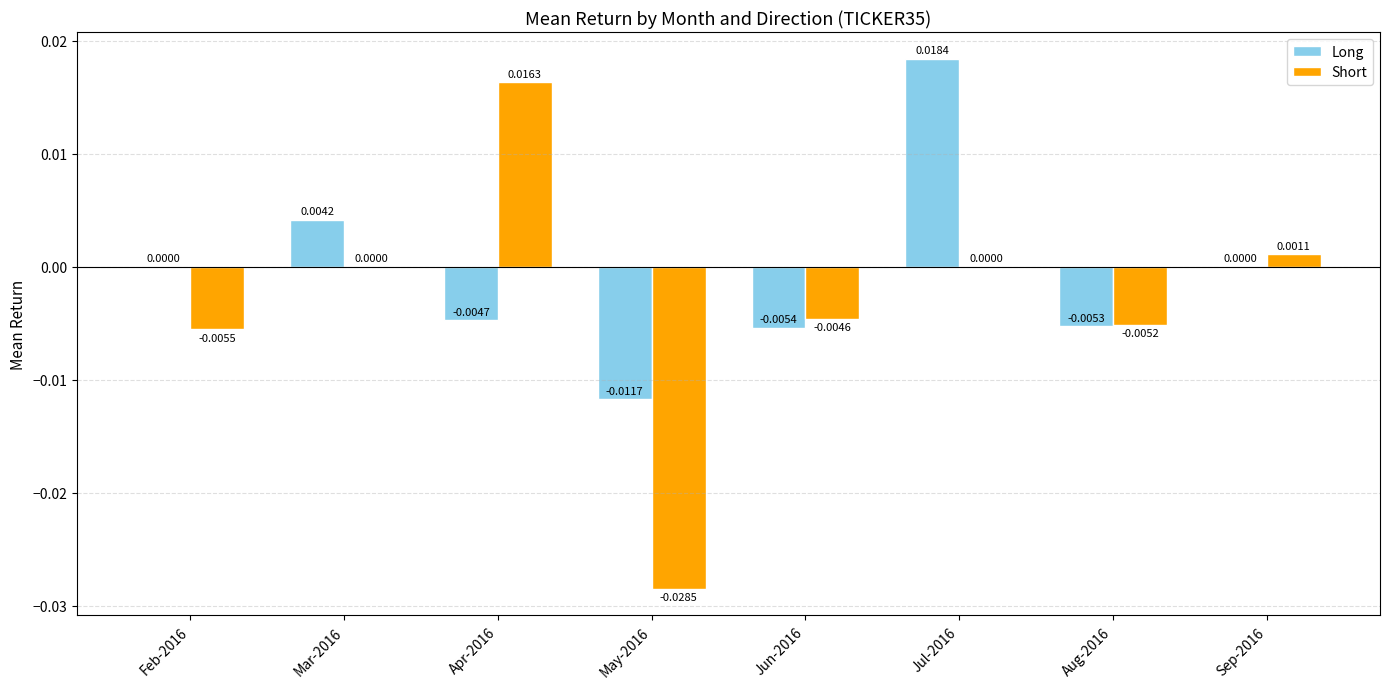

Between Apr-2016 and Jul-2016, which series saw the biggest shift?

Long